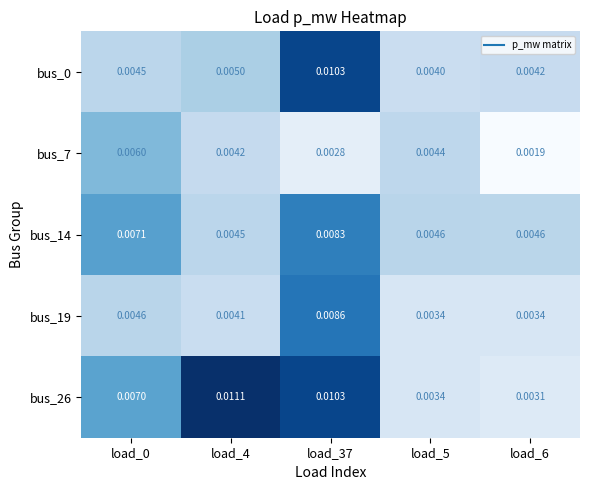

Is the value of bus_7 at load_37 greater than the value of bus_19 at load_0?

No